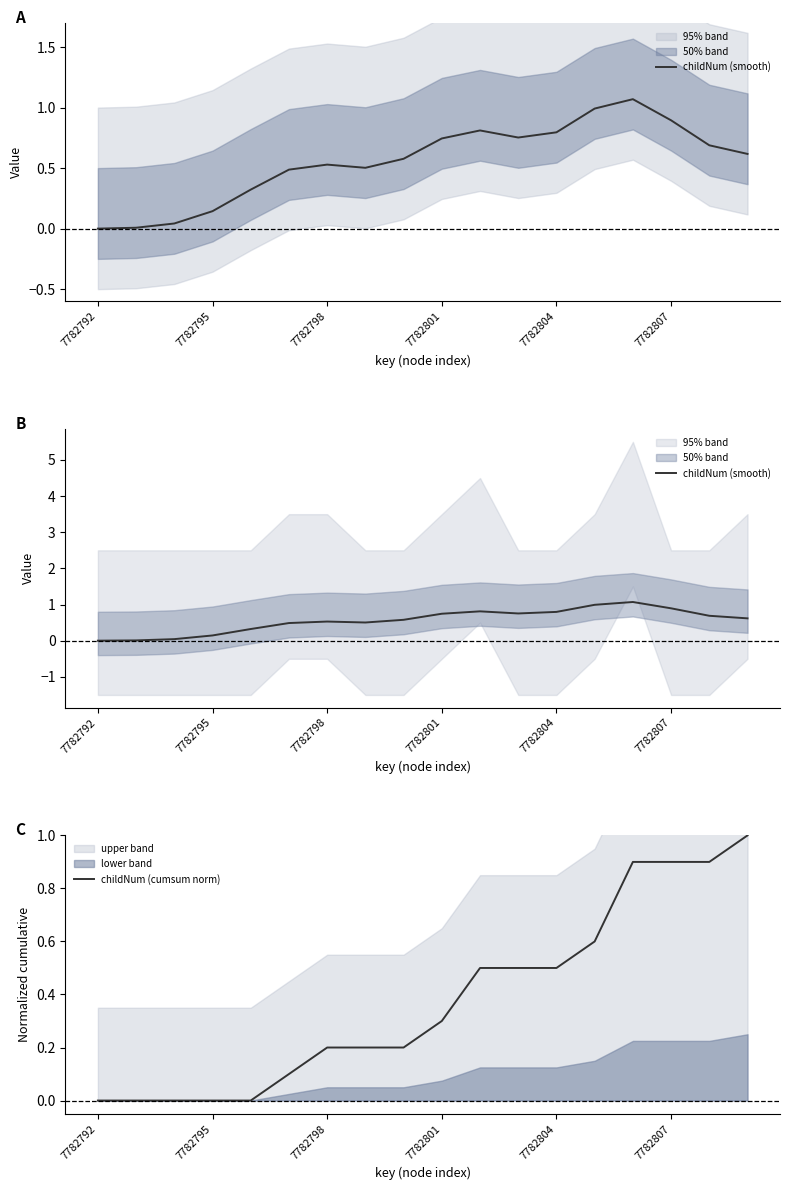

At which category is the sum across all series the highest?

14